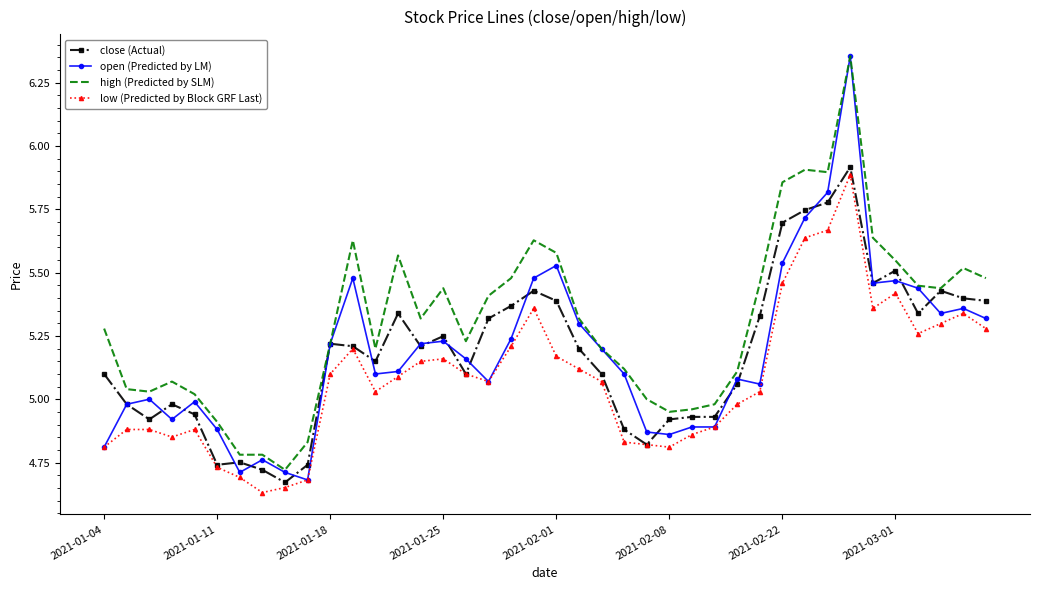

Which series has the largest range (max minus min)?

open (Predicted by LM)